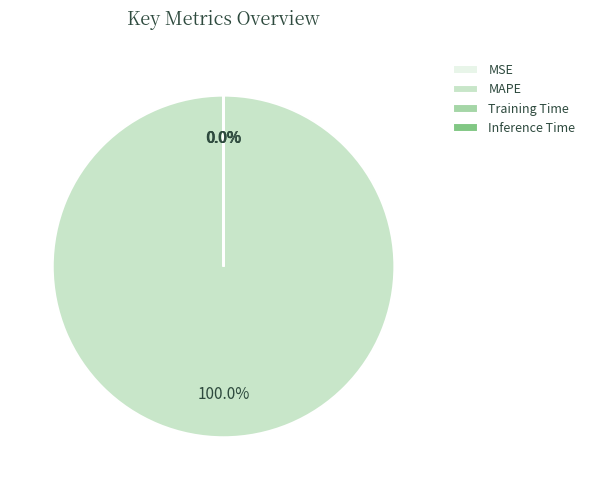

Is there any slice that represents more than half of the pie?

Yes